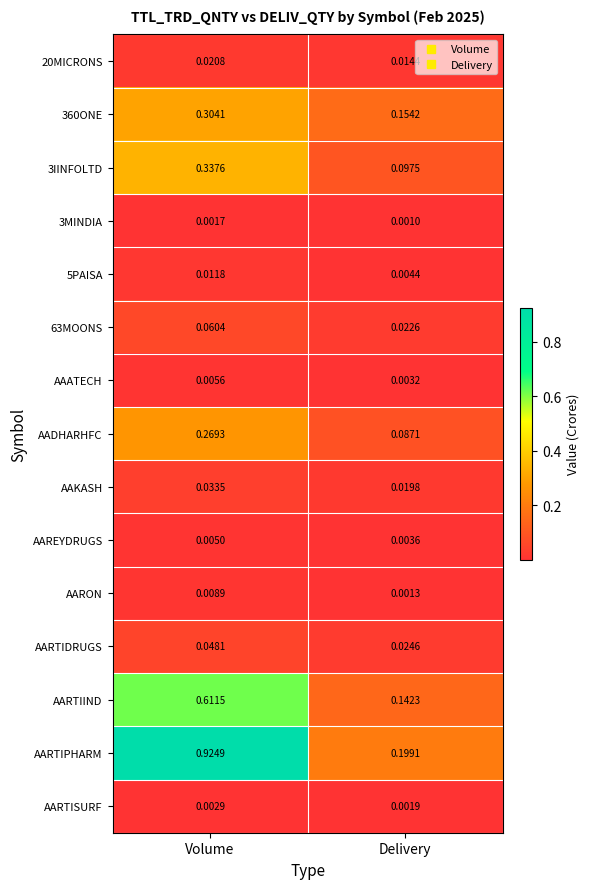

Between Volume and Delivery, which series saw the biggest shift?

AARTIPHARM